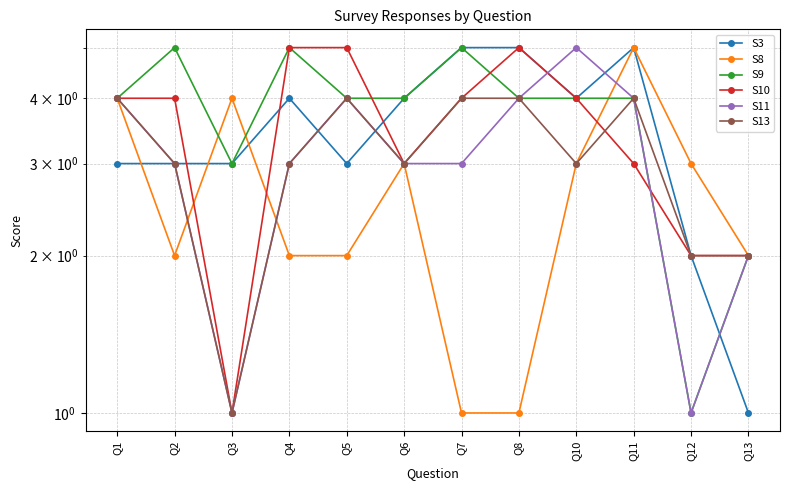

Is it true that S10 equals 1 at Q3?

True